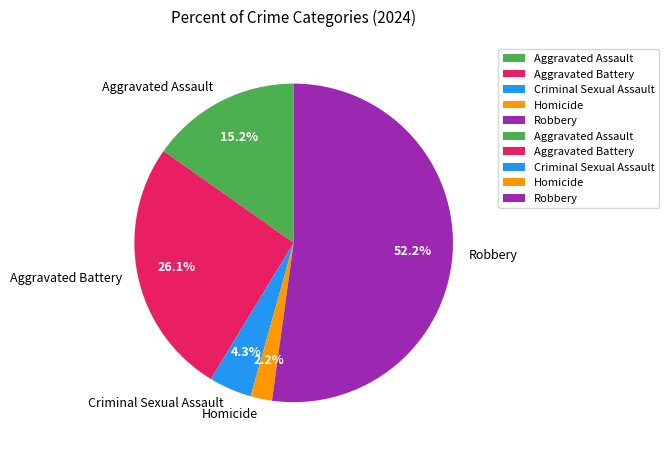

Count the number of slices in the pie.

5